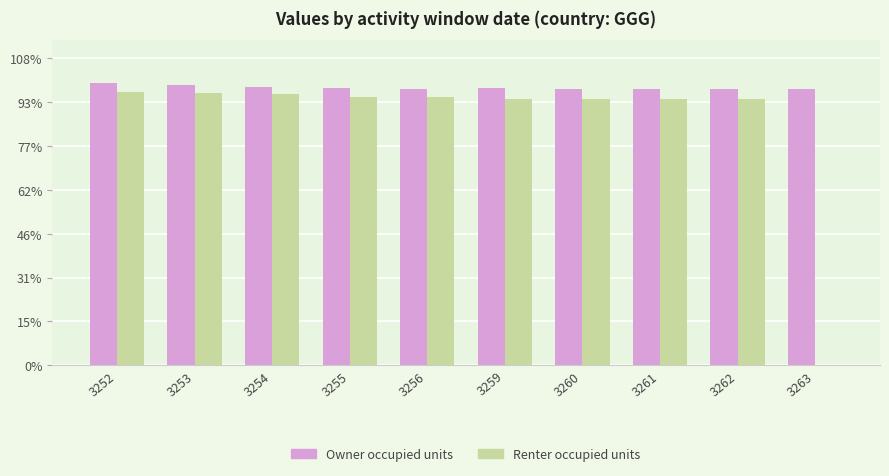

What are all the series names shown in the legend?

Owner occupied units, Renter occupied units